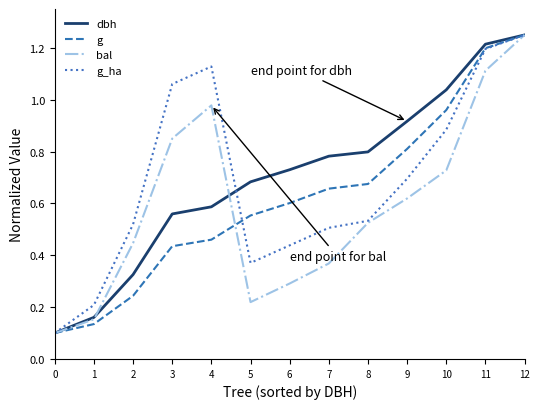

Which series changed the most between 9 and 10?

g_ha